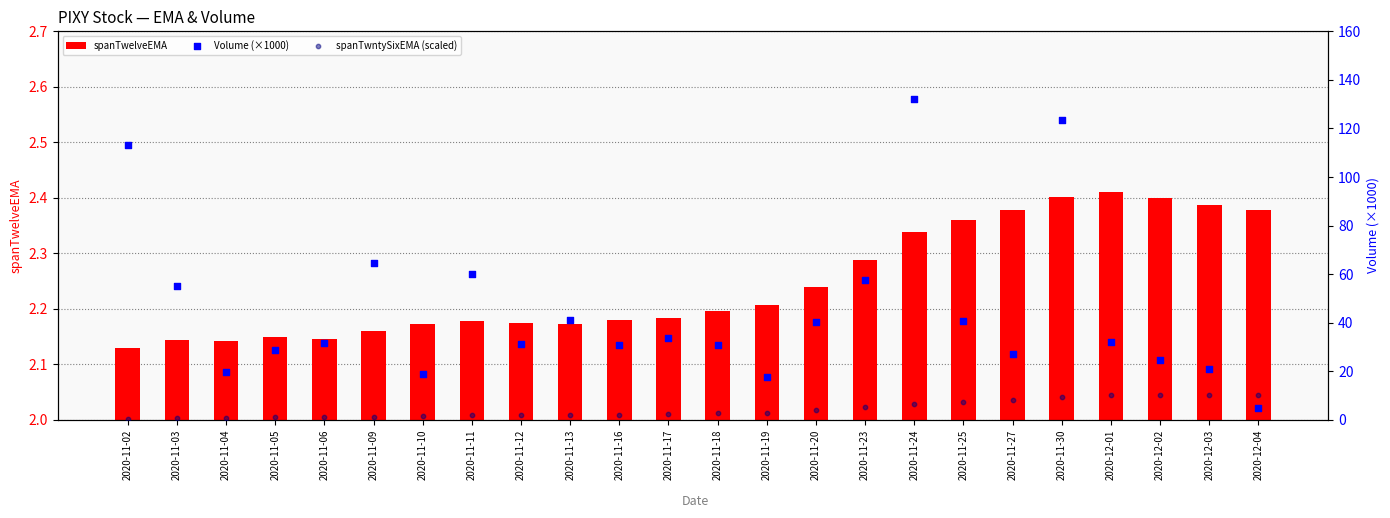

Which series has the largest Y range (max minus min)?

Volume (×1000)